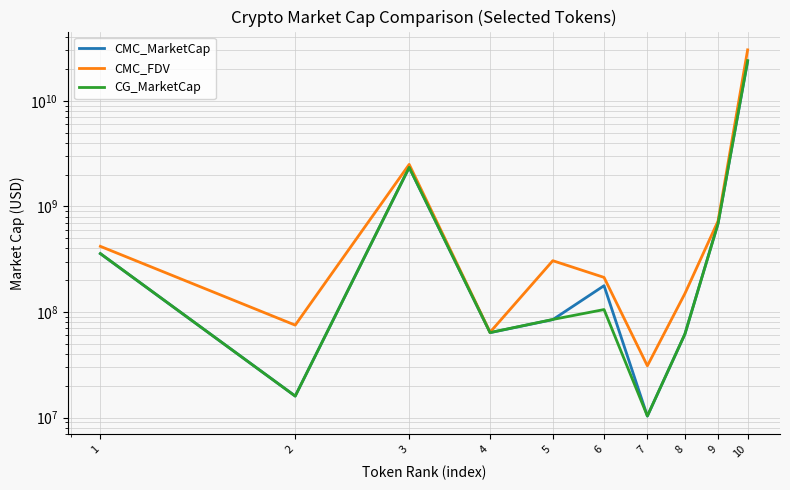

In CMC_MarketCap, how many points are lower than both neighbors (excluding endpoints)?

3